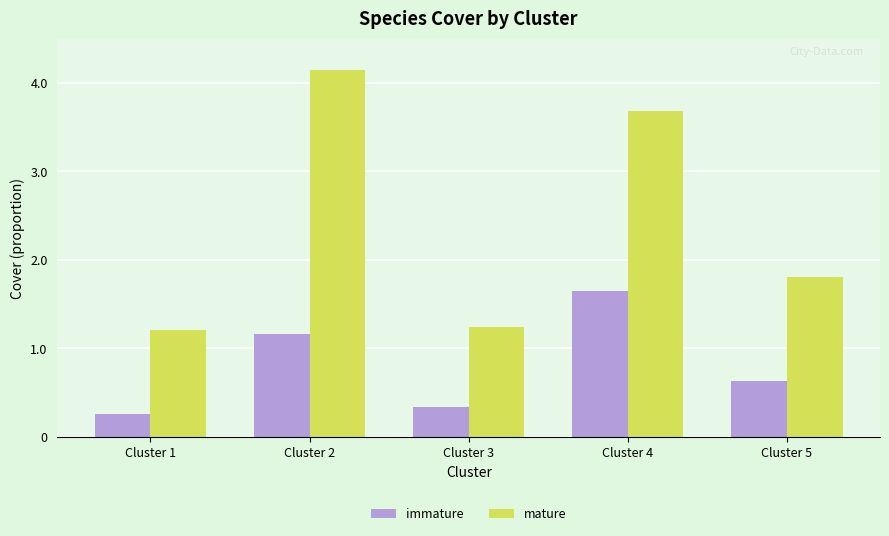

Is it true that mature equals 3.7 at Cluster 4?

True